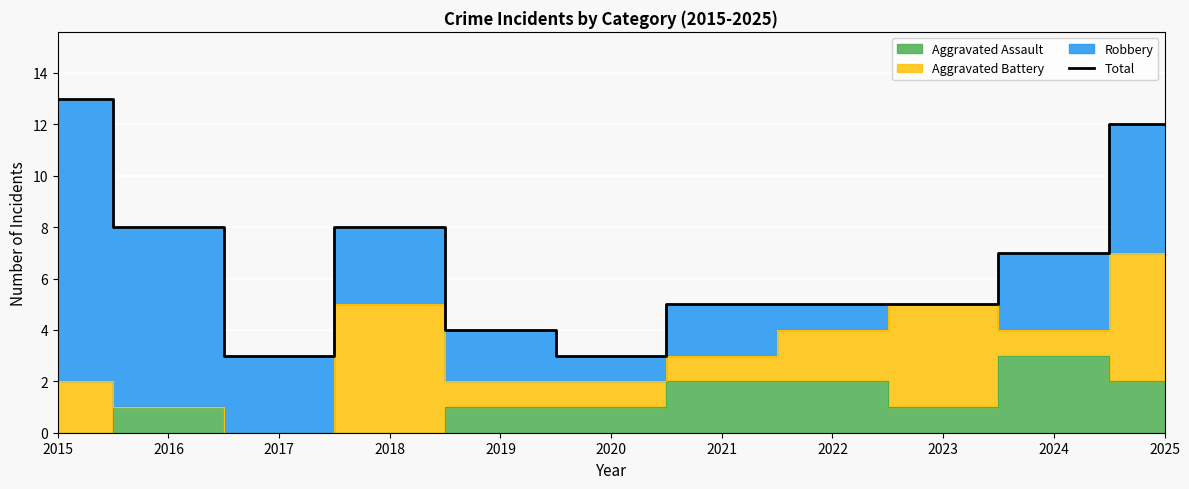

True or false: the data shows 8 at 2016.

True